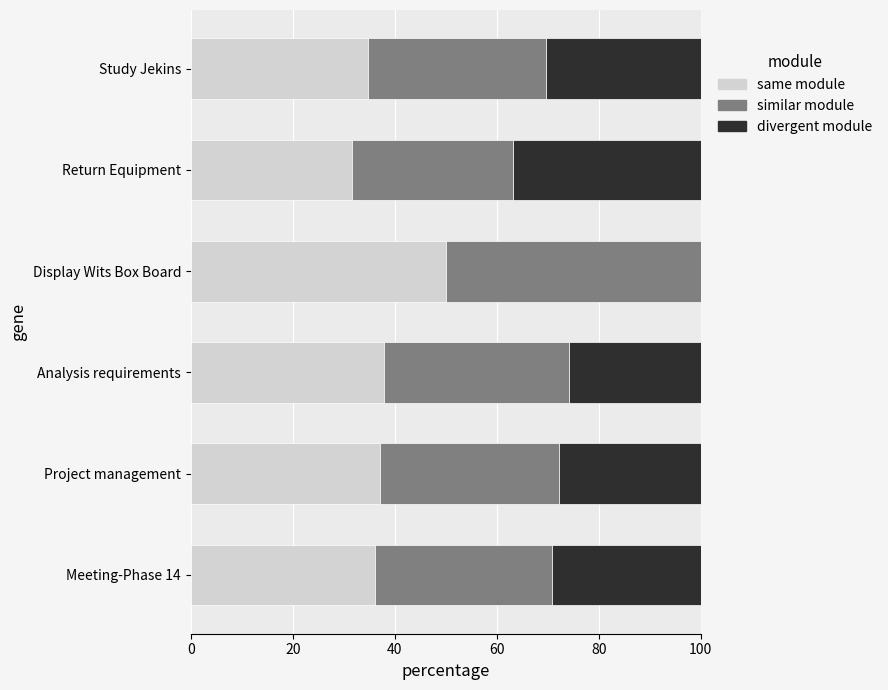

The same module series shows 13.0 at Project management. True or false?

False